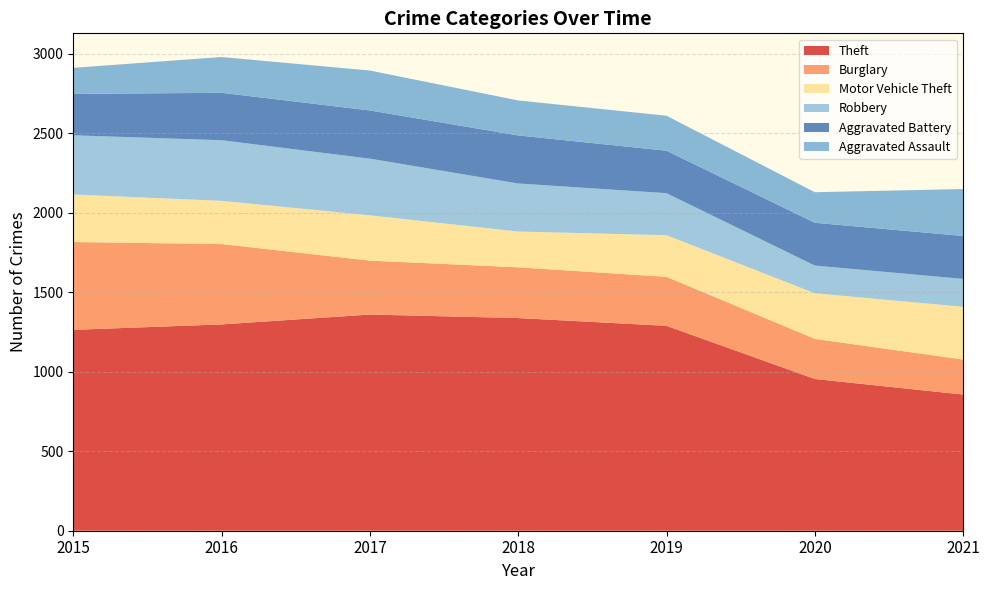

Reading right to left, transcribe all the data shown in this chart.

Theft: 2021=856	2020=954	2019=1288	2018=1337	2017=1359	2016=1297	2015=1263
Burglary: 2021=220	2020=252	2019=308	2018=319	2017=339	2016=505	2015=552
Motor Vehicle Theft: 2021=332	2020=287	2019=262	2018=225	2017=285	2016=272	2015=299
Robbery: 2021=175	2020=174	2019=264	2018=302	2017=356	2016=381	2015=372
Aggravated Battery: 2021=270	2020=269	2019=267	2018=302	2017=303	2016=298	2015=260
Aggravated Assault: 2021=295	2020=192	2019=220	2018=220	2017=251	2016=225	2015=164